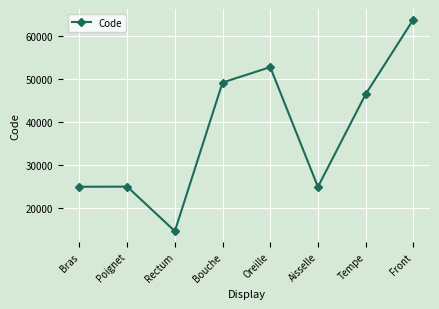

Which category has the highest value across all series?

Front